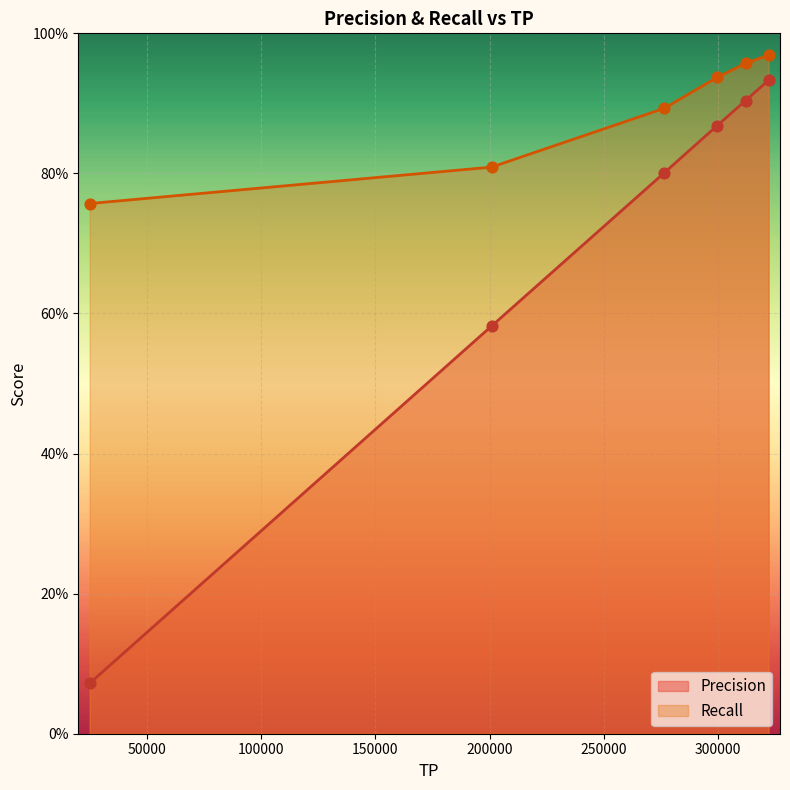

Which series contains the highest Y value?

Recall